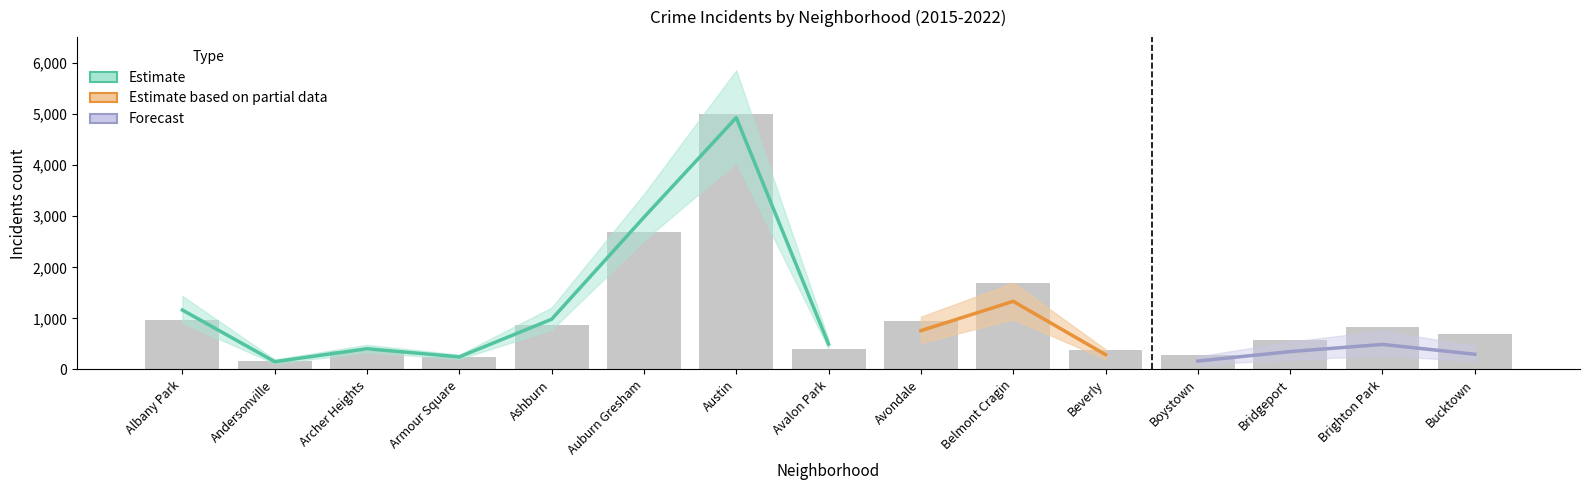

How many data points does each series have?

15